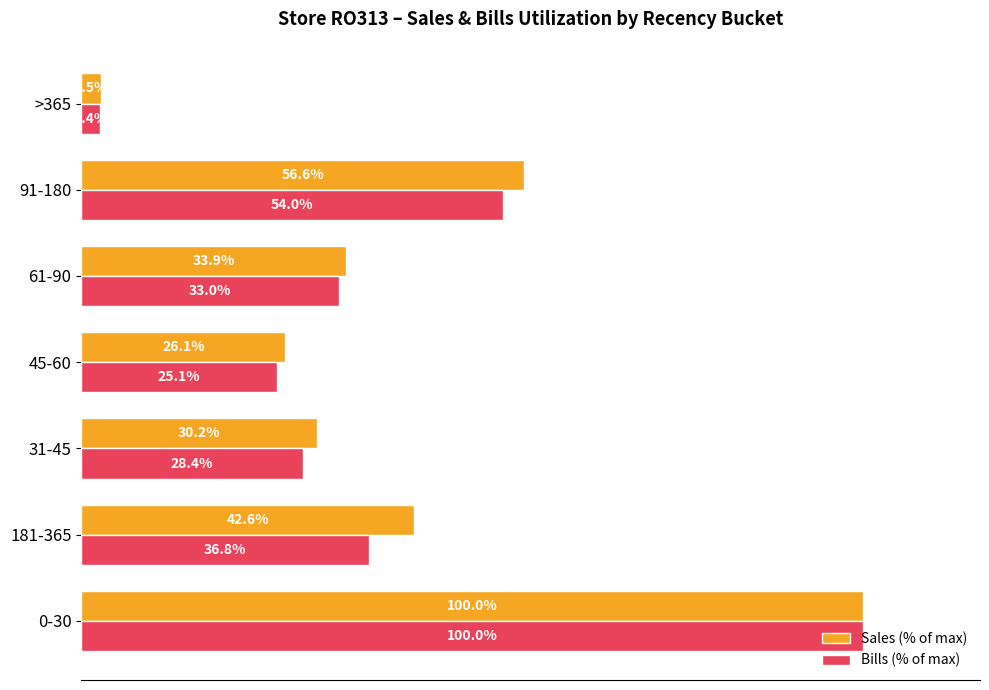

Which series has the widest spread of values?

Bills (% of max)